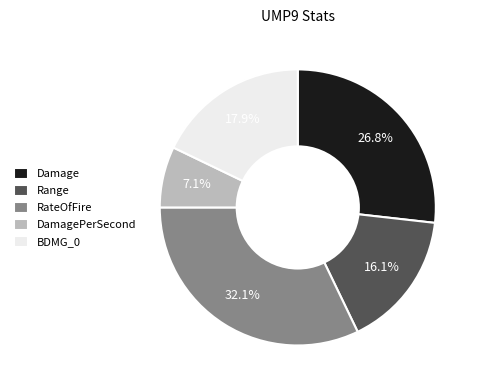

Is there a majority slice in this chart?

No